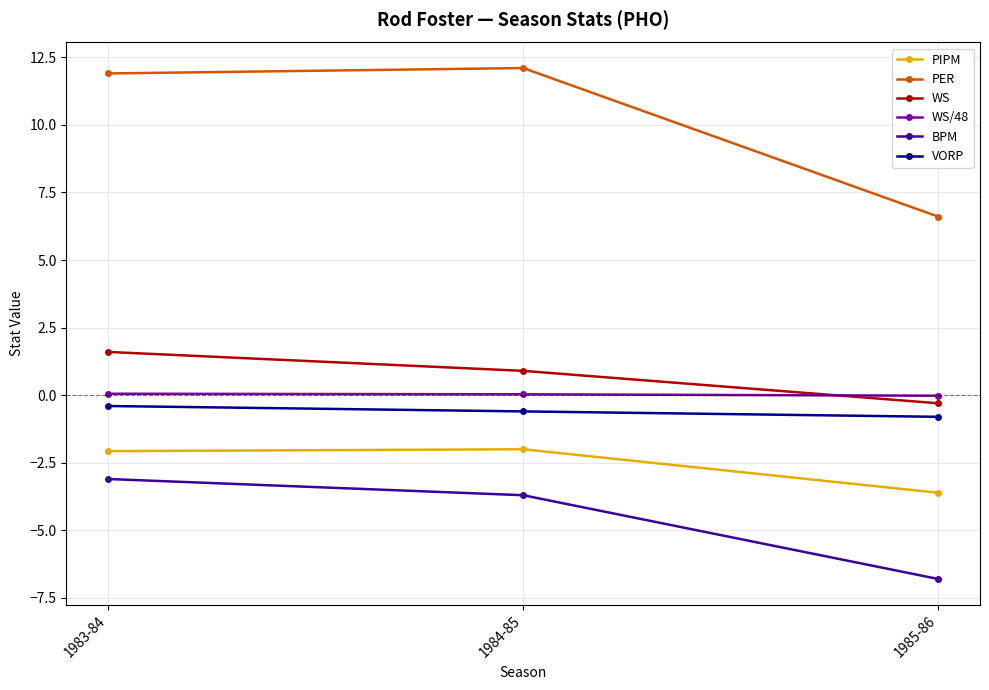

What are all the series names shown in the legend?

PIPM, PER, WS, WS/48, BPM, VORP